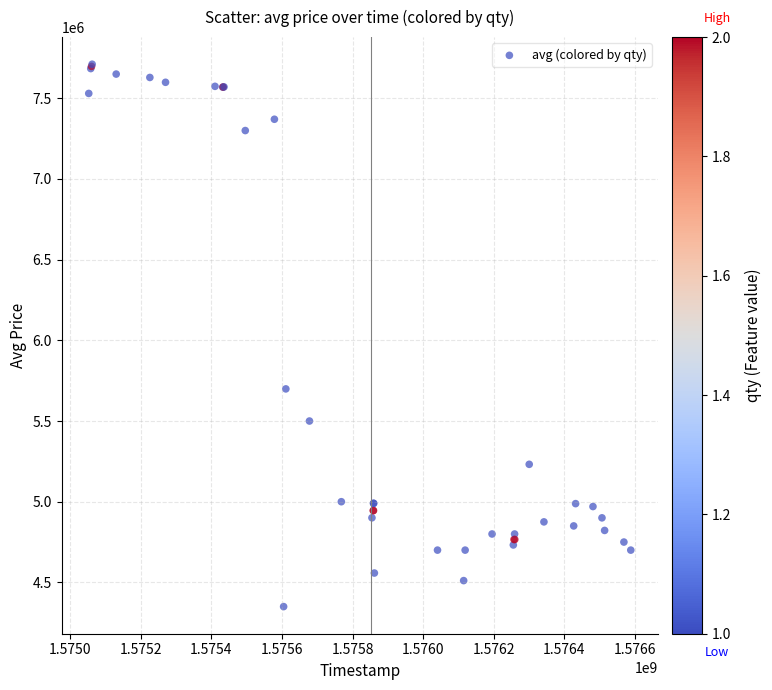

What Y value in the scatter plot is closest to 6030497?

5699107